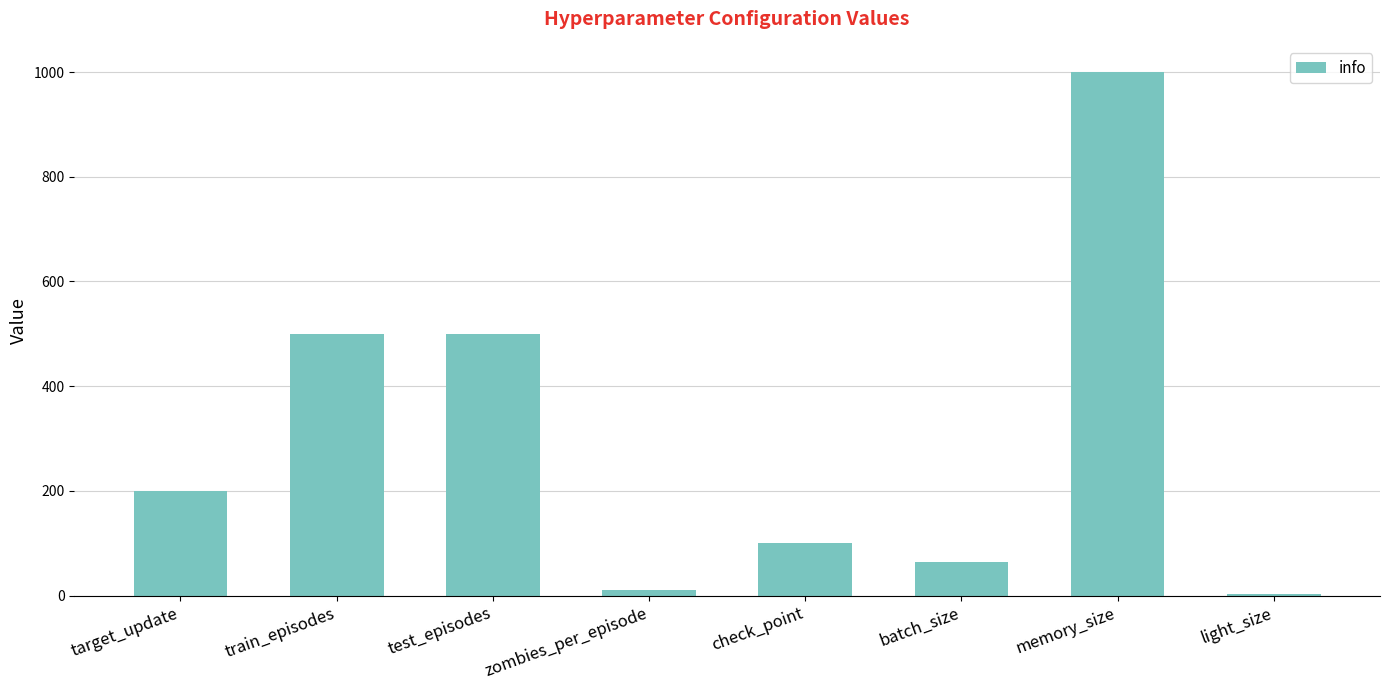

What is the average value?

297